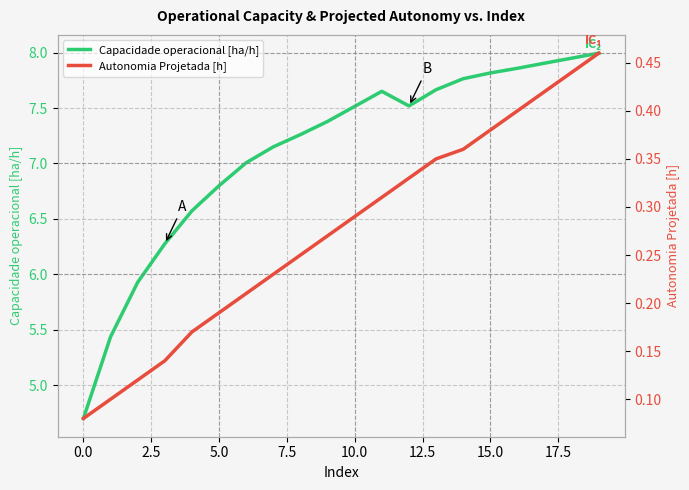

What is the smallest value displayed?

0.1